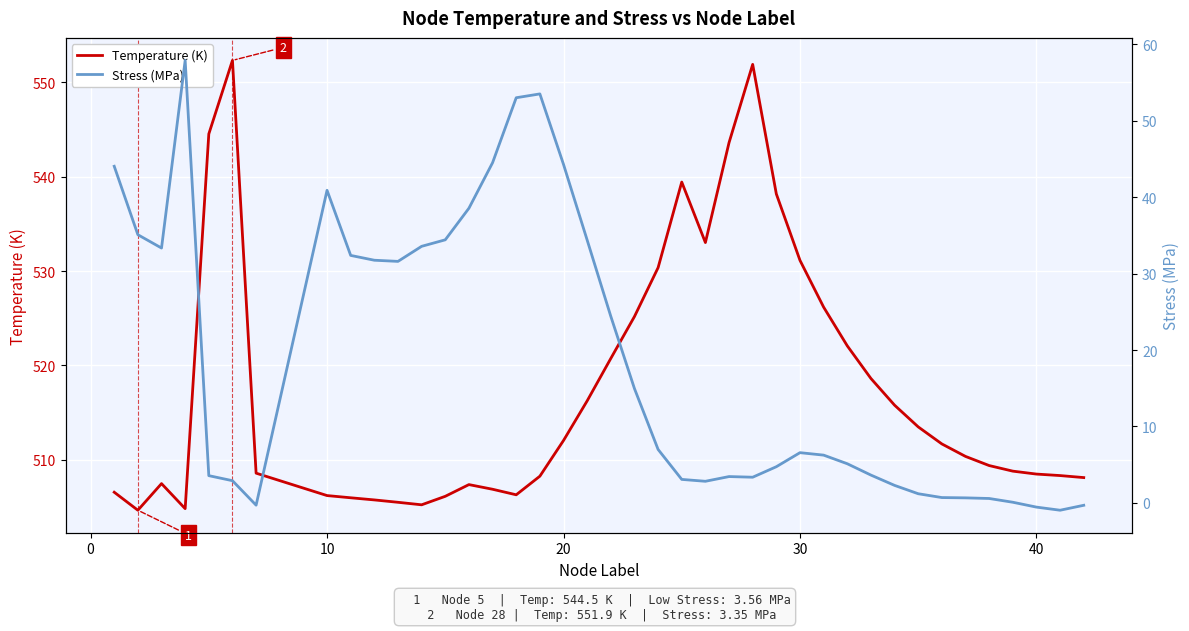

What is the maximum value for Temperature (K)?

552.3